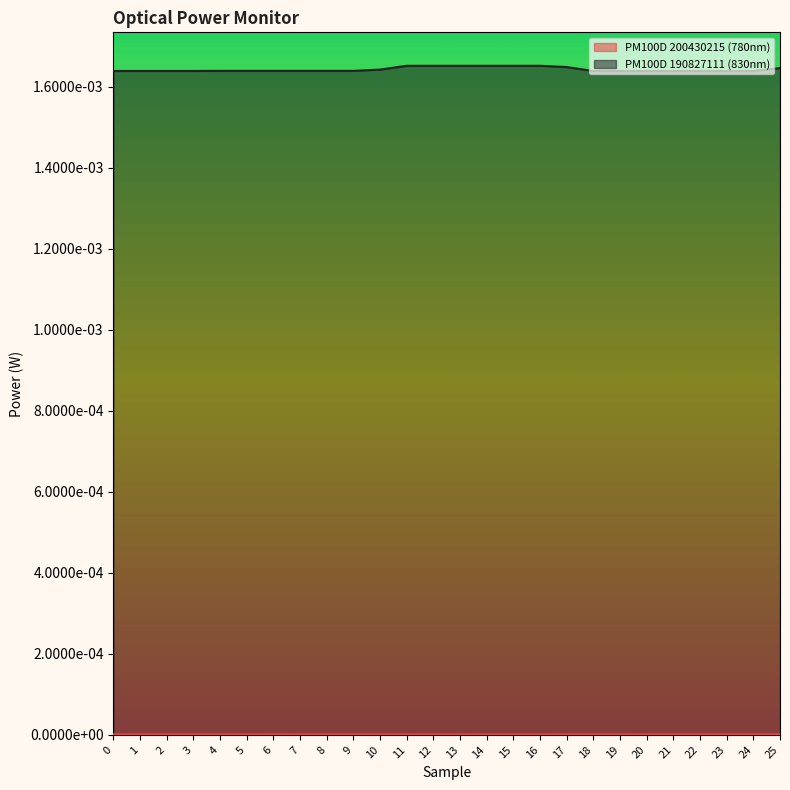

Rank the categories by value from lowest to highest.

0, 1, 2, 3, 18, 19, 20, 21, 22, 23, 24, 4, 5, 6, 7, 8, 9, 10, 25, 17, 11, 12, 13, 14, 15, 16